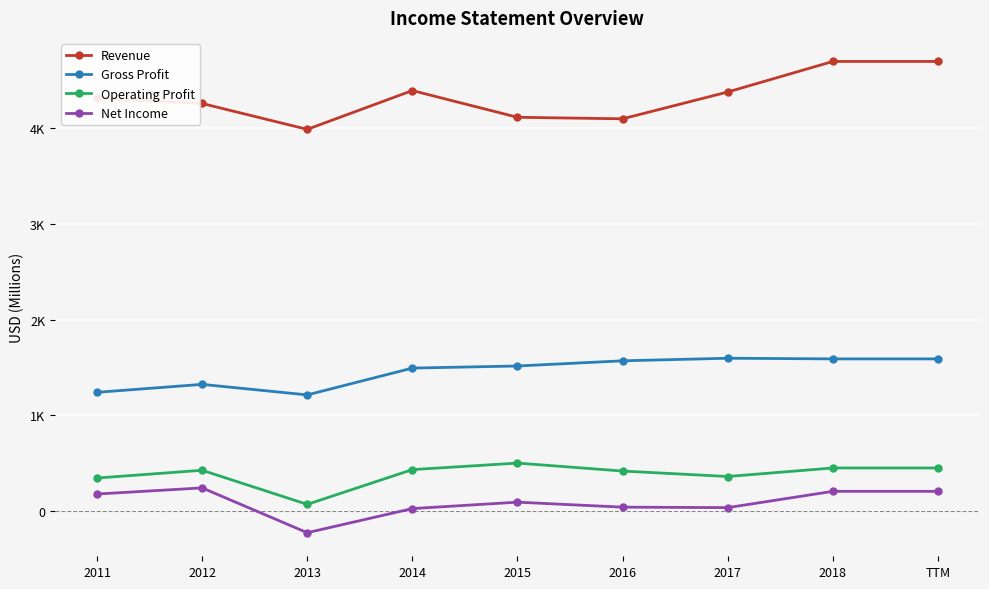

Where is the first local minimum for Net Income?

2013